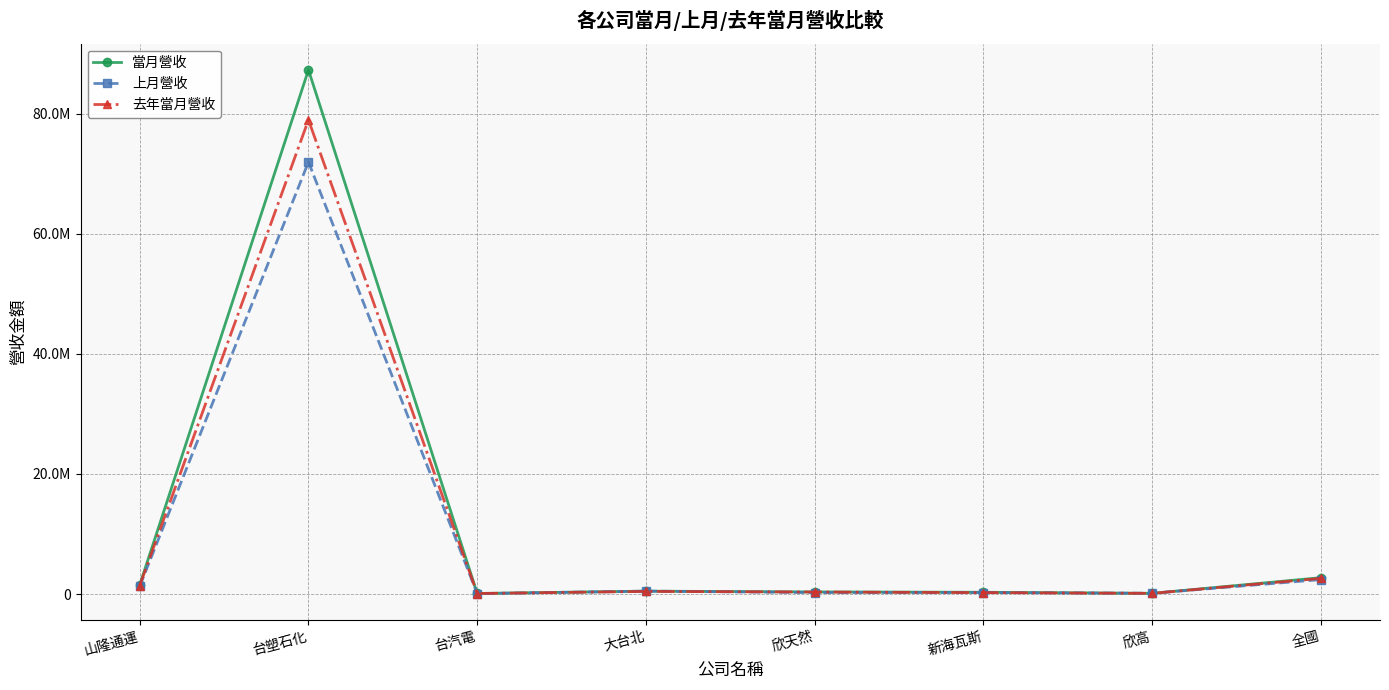

True or false: 去年當月營收 and 當月營收 intersect in this chart.

False